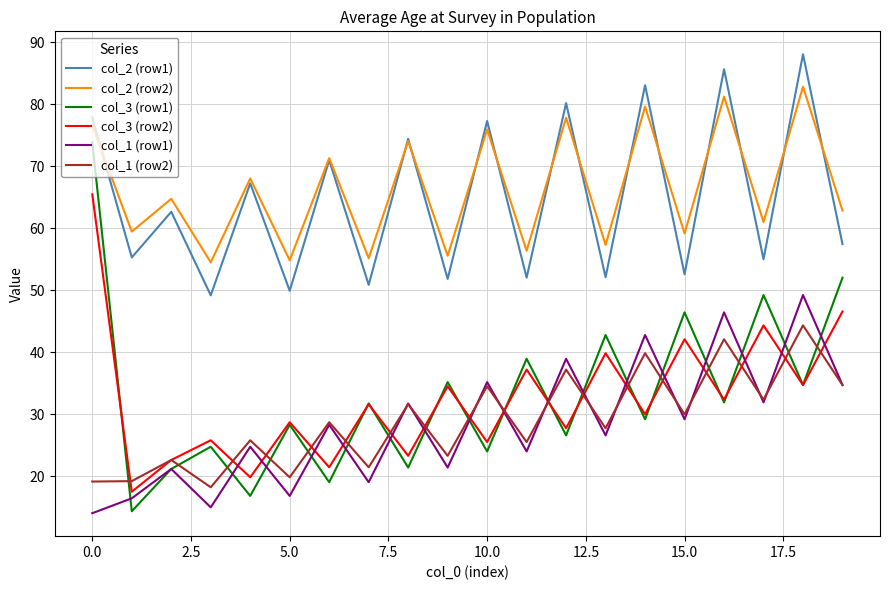

True or false: col_2 (row2) and col_3 (row1) cross at least once.

False